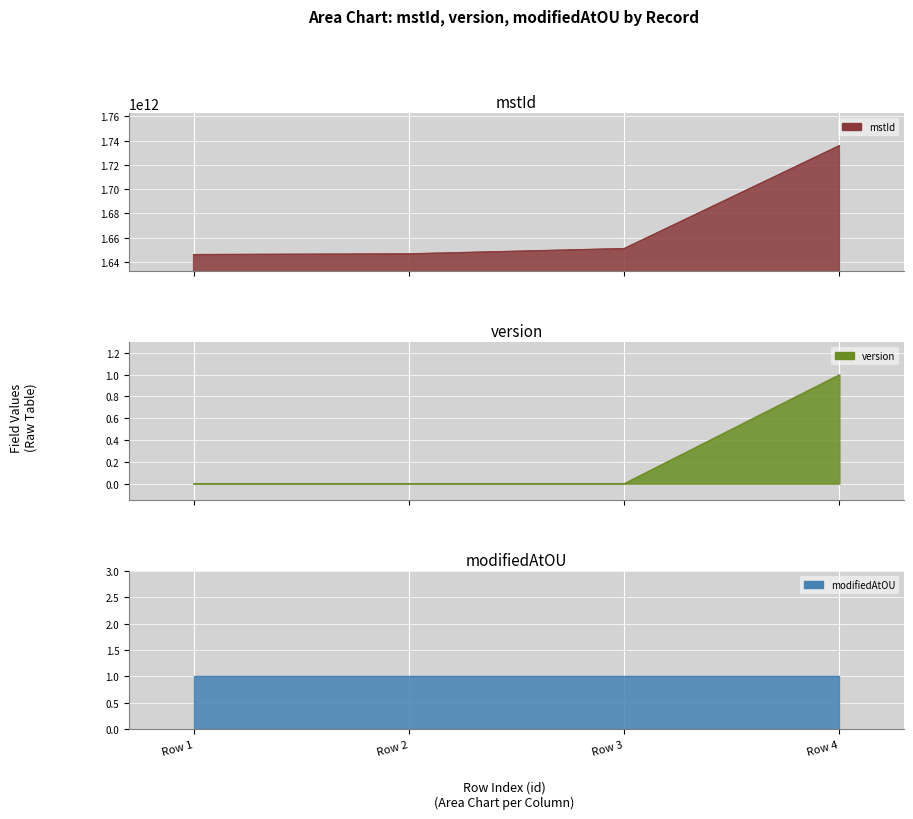

What is the sum of all version values?

1